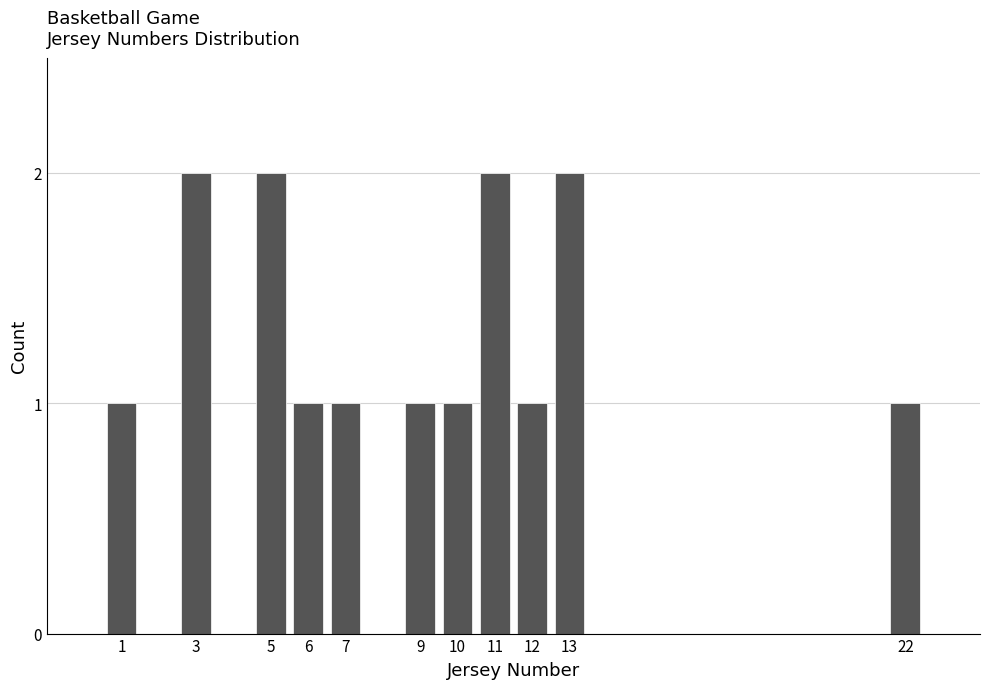

Reading left to right, what are all the values shown in this chart?

1=1	3=2	5=2	6=1	7=1	9=1	10=1	11=2	12=1	13=2	22=1